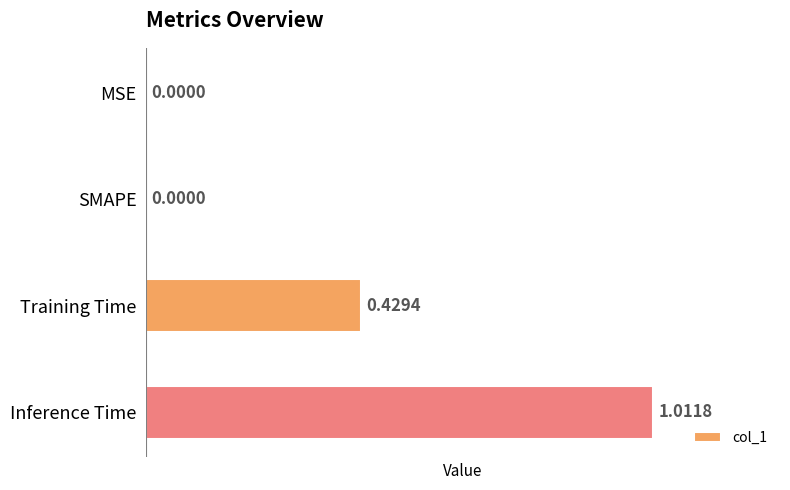

What is the sum of all values?

1.4